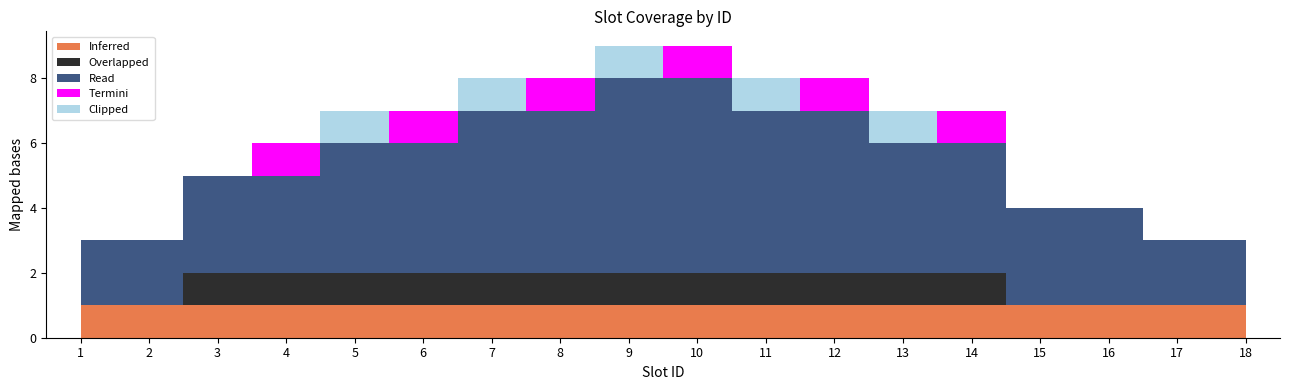

What is the spread (max minus min) of values at 12?

5